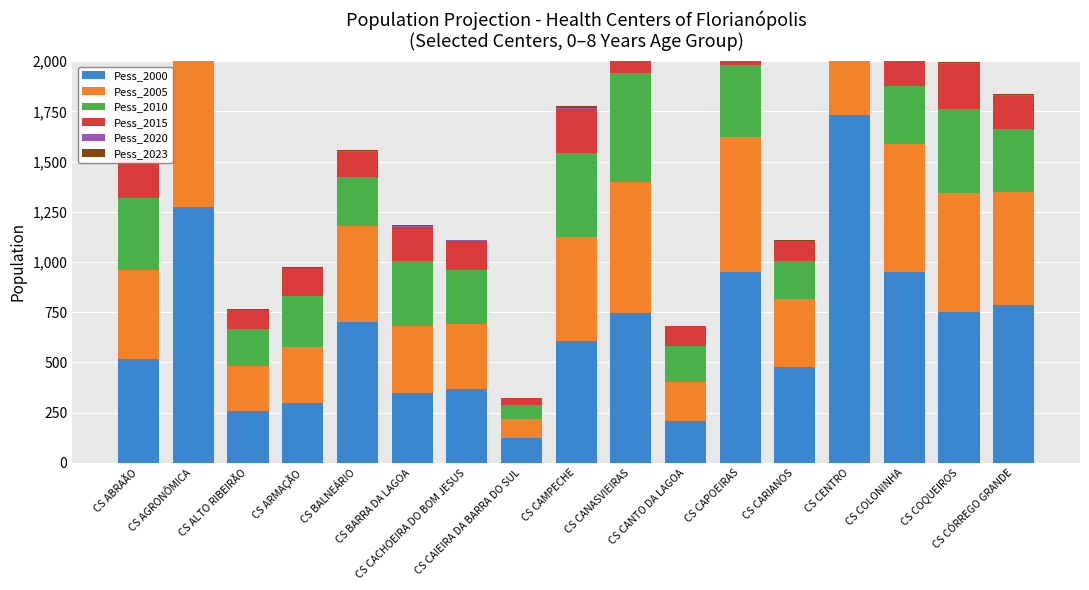

Which category has the highest value across all series?

CS CENTRO